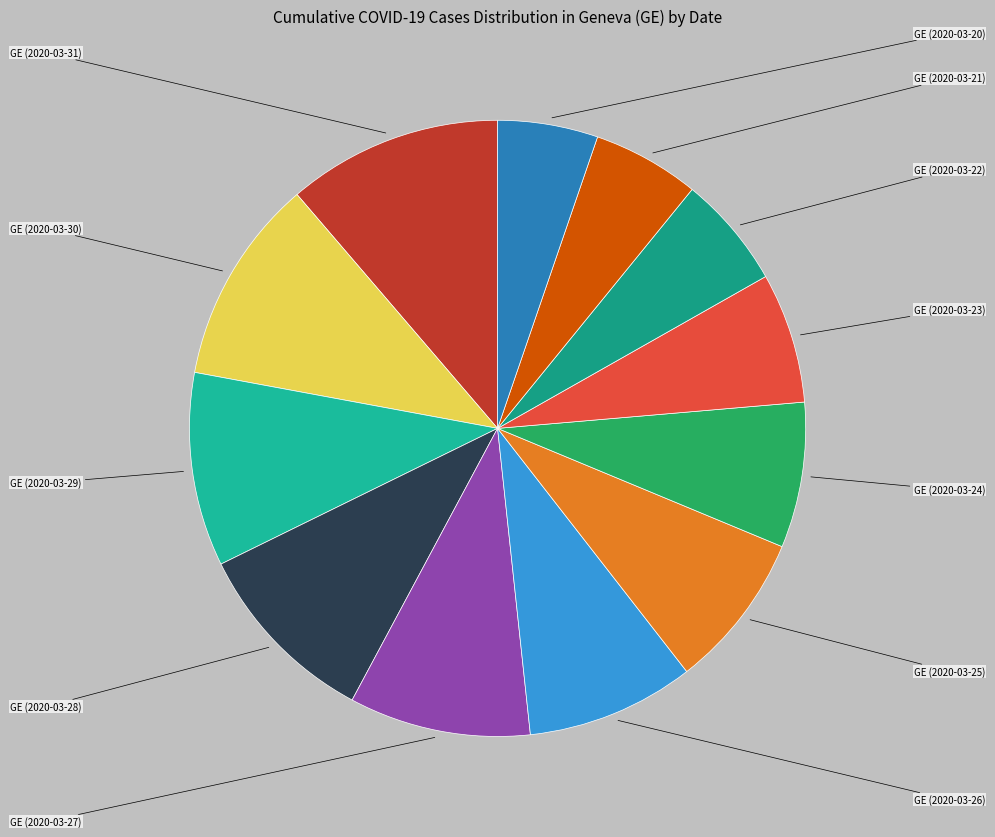

What is the change in value from GE (2020-03-30) to GE (2020-03-25)?

-867